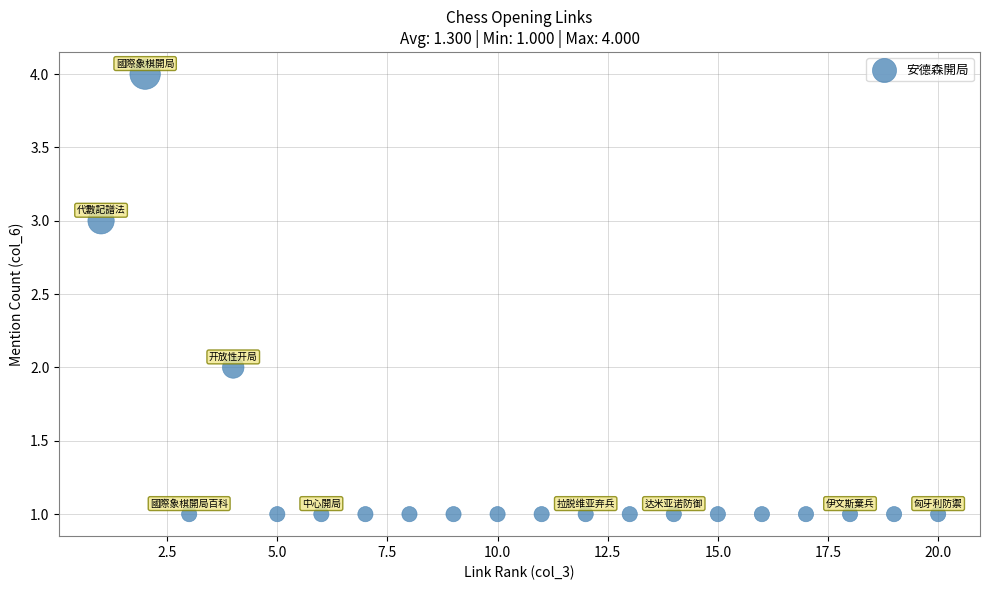

What is the range of Y values (max minus min)?

3